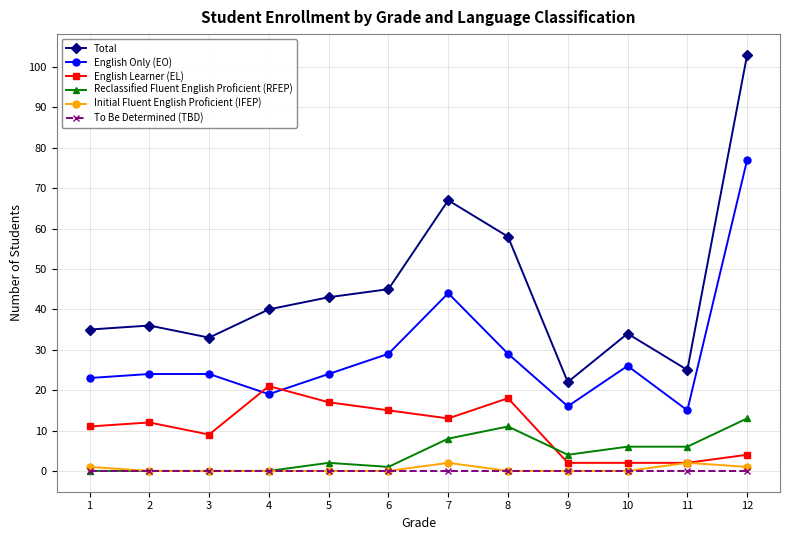

What are all the series names shown in the legend?

Total, English Only (EO), English Learner (EL), Reclassified Fluent English Proficient (RFEP), Initial Fluent English Proficient (IFEP), To Be Determined (TBD)